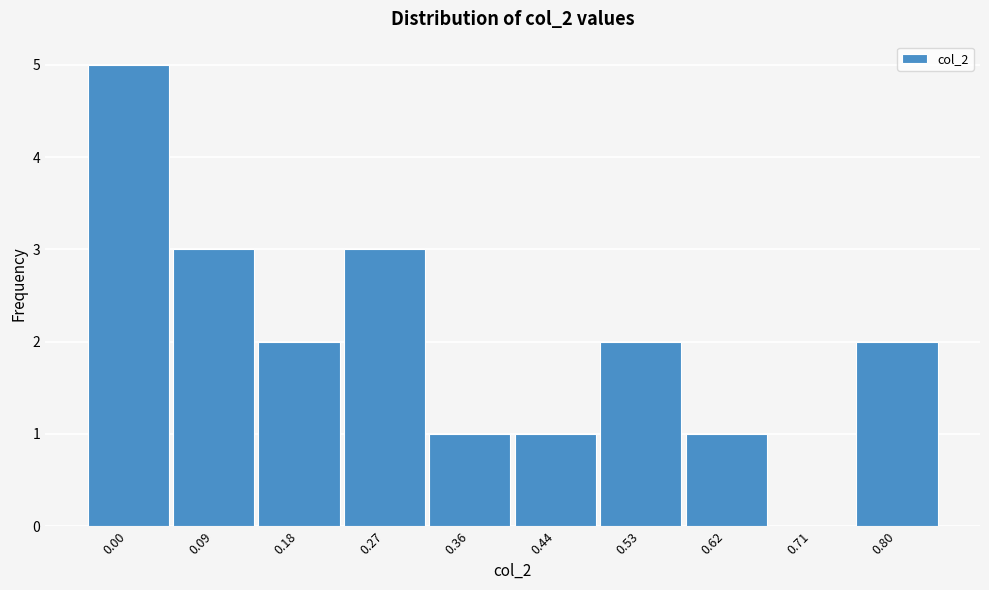

Reading left to right, list all the values displayed in this chart.

0.00=5	0.09=3	0.18=2	0.27=3	0.36=1	0.44=1	0.53=2	0.62=1	0.71=0	0.80=2